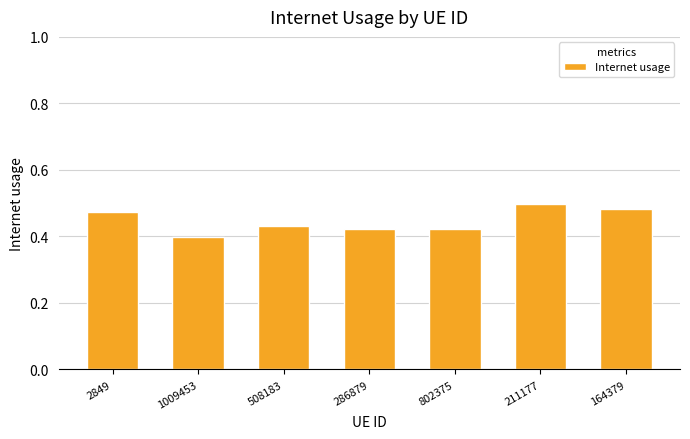

Which label corresponds to the smallest value in the chart?

1009453